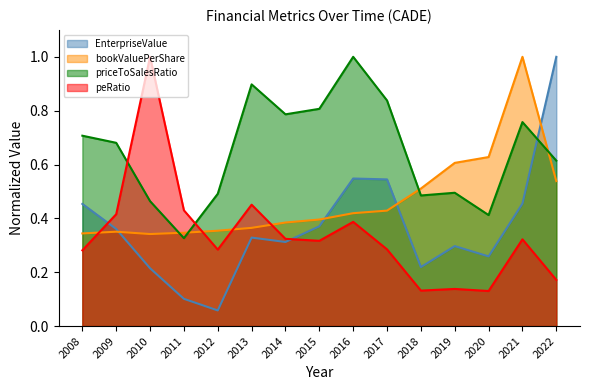

In bookValuePerShare, how many points are lower than both neighbors (excluding endpoints)?

1